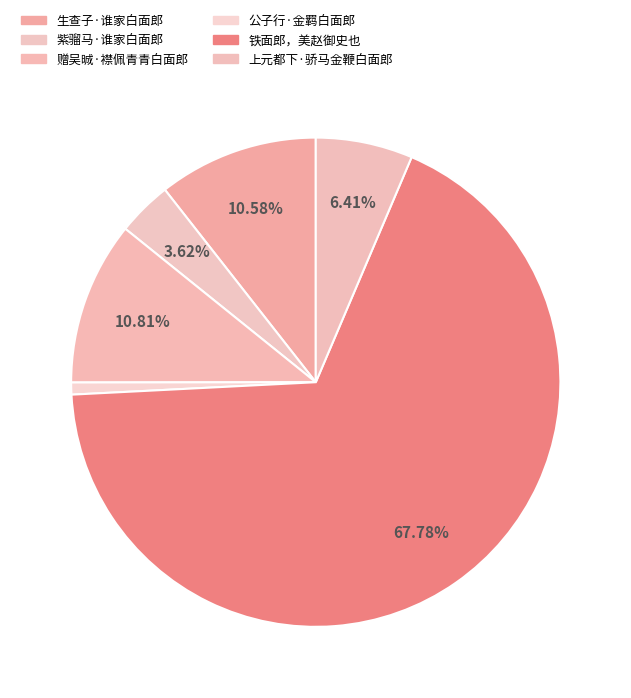

Count the number of slices in the pie.

6